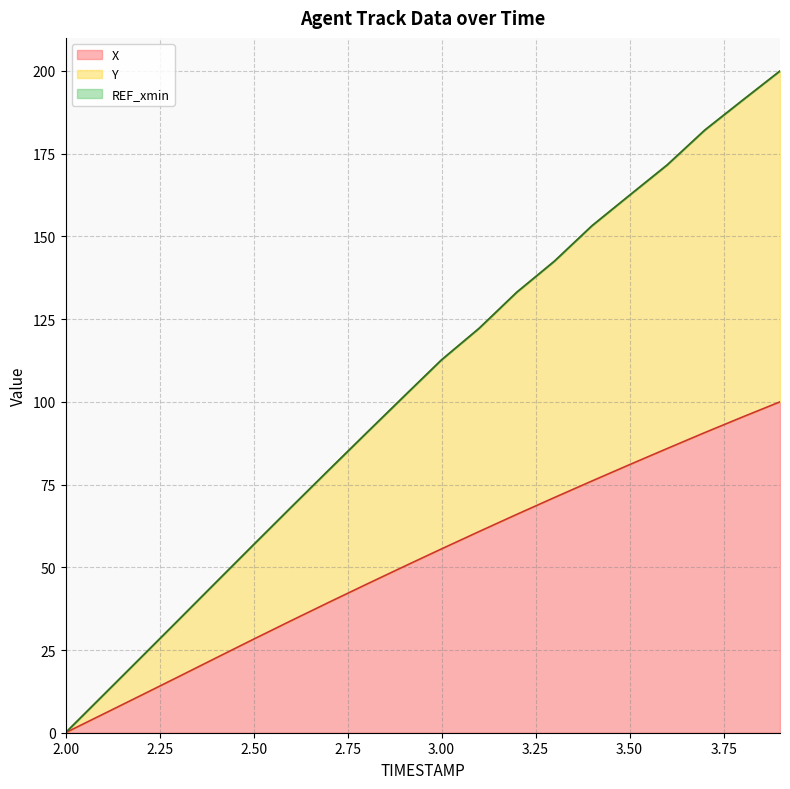

Rank the categories by Y value from lowest to highest.

2.0, 2.1, 2.2, 2.3, 2.4, 2.5, 2.6, 2.7, 2.8, 2.9, 3.0, 3.1, 3.2, 3.3, 3.4, 3.5, 3.6, 3.7, 3.8, 3.9